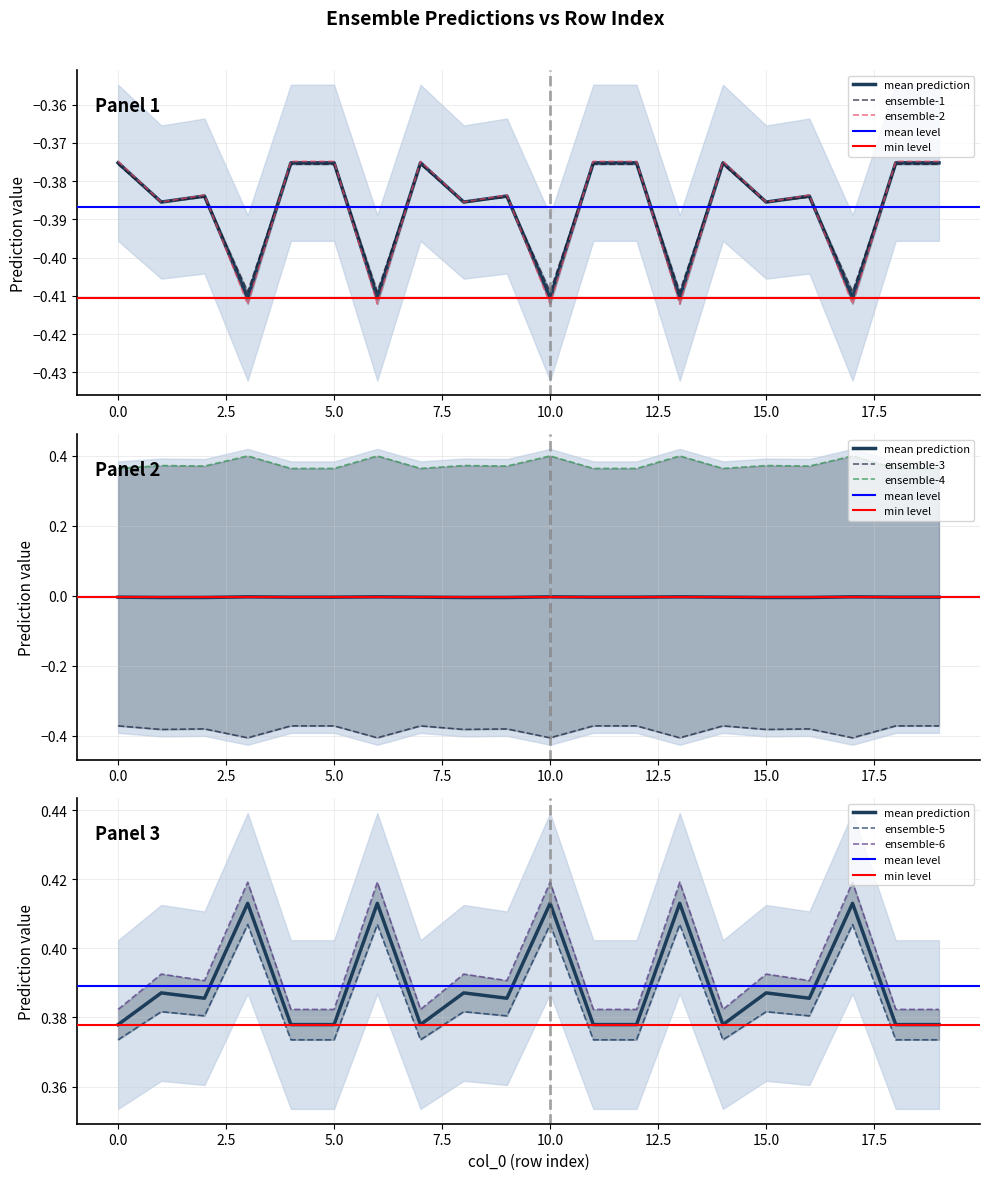

At which category is the sum across all series the highest?

3